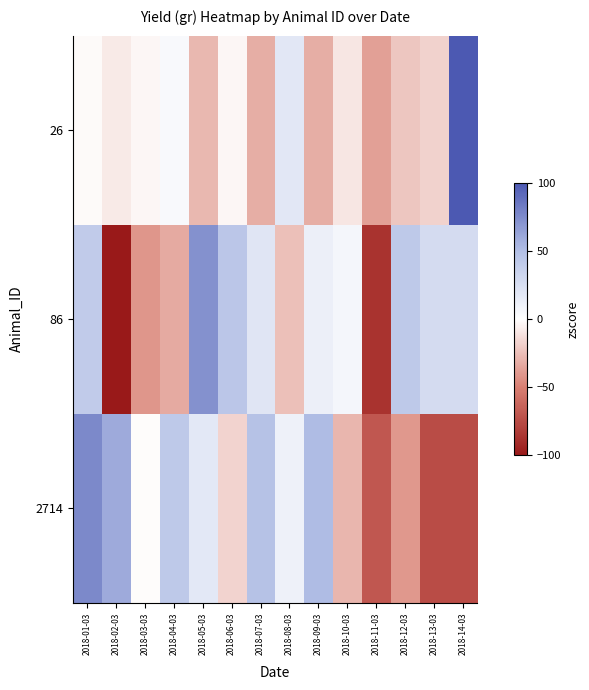

Reading right to left, list all the values displayed in this chart.

26: 2018-14-03=171.7	2018-13-03=-17.3	2018-12-03=-22.4	2018-11-03=-37.3	2018-10-03=-9.9	2018-09-03=-31.4	2018-08-03=18.2	2018-07-03=-31.8	2018-06-03=-3.3	2018-05-03=-28.1	2018-04-03=4.4	2018-03-03=-3.2	2018-02-03=-7.8	2018-01-03=-1.8
86: 2018-14-03=27.6	2018-13-03=27.6	2018-12-03=42.2	2018-11-03=-87.5	2018-10-03=6.8	2018-09-03=12.2	2018-08-03=-24.9	2018-07-03=20.0	2018-06-03=44.1	2018-05-03=71.9	2018-04-03=-32.9	2018-03-03=-41.1	2018-02-03=-106.4	2018-01-03=40.4
2714: 2018-14-03=-74.3	2018-13-03=-74.3	2018-12-03=-40.0	2018-11-03=-69.3	2018-10-03=-28.8	2018-09-03=51.0	2018-08-03=10.4	2018-07-03=47.6	2018-06-03=-17.2	2018-05-03=17.7	2018-04-03=41.8	2018-03-03=-0.8	2018-02-03=59.7	2018-01-03=76.4